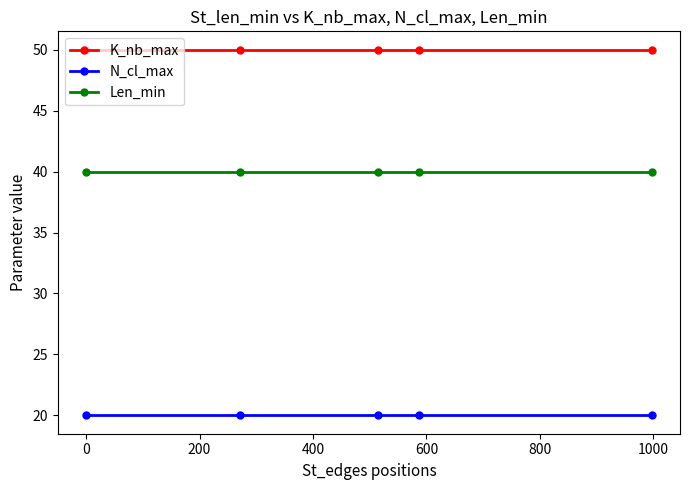

What is the value of the K_nb_max point at the 2nd from the left?

50